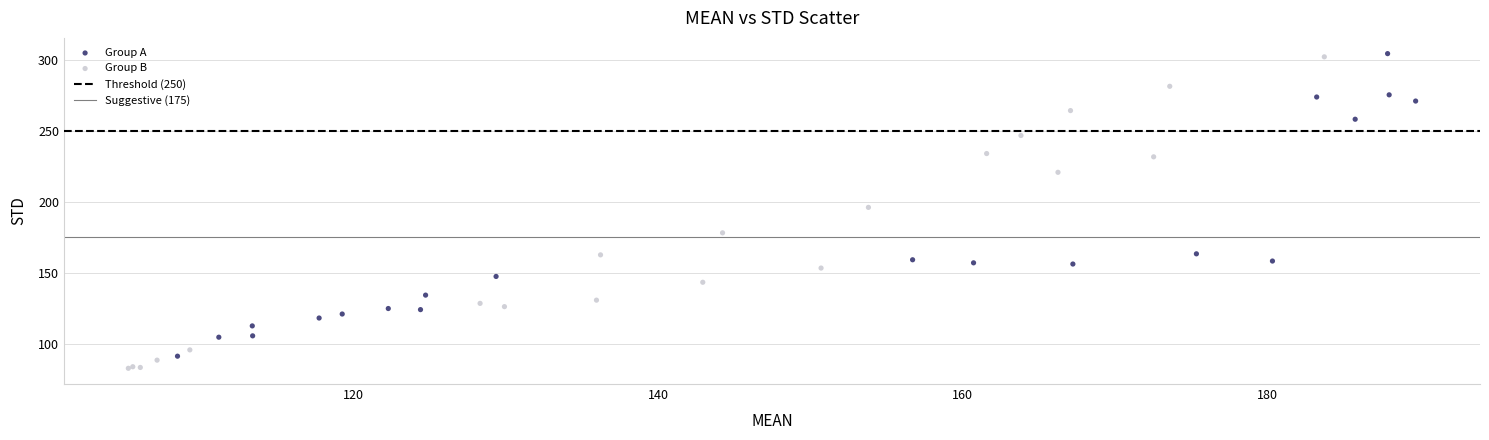

Which series contains the lowest Y value?

Group B